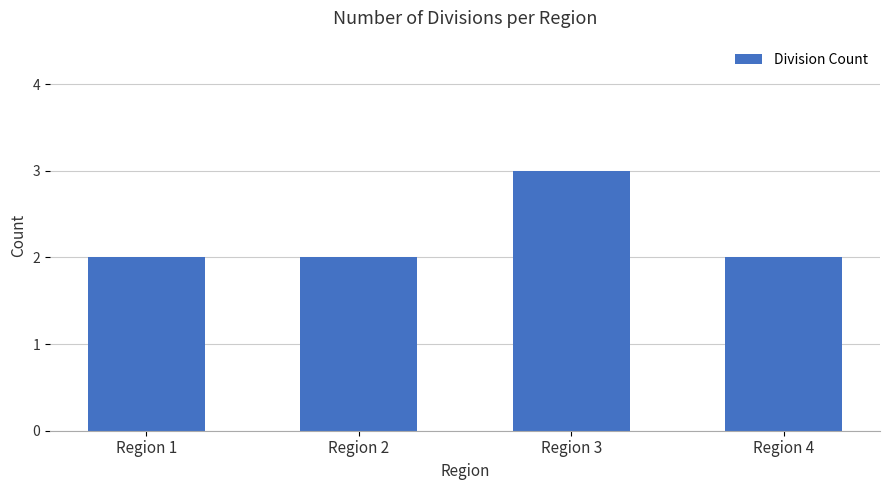

What is the sum of all values?

9